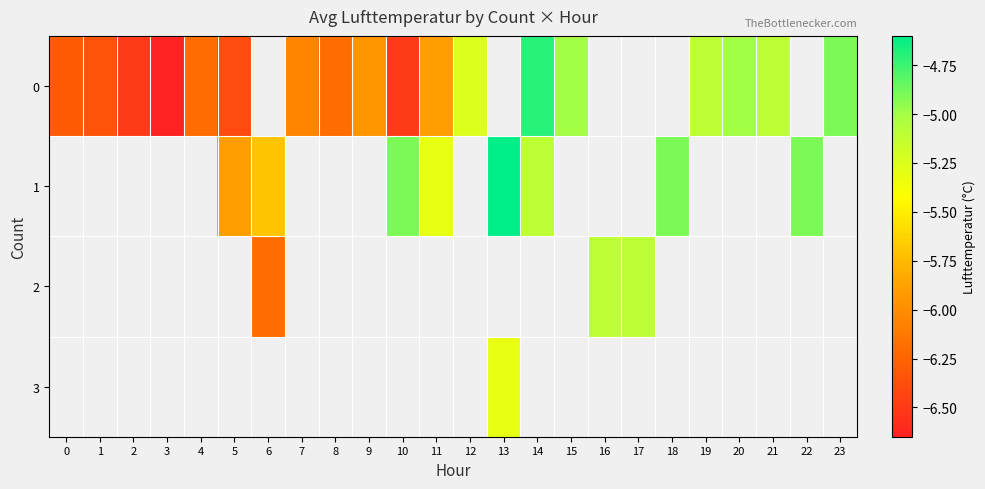

What is the difference between the 0 values at 19 and 7?

1.0